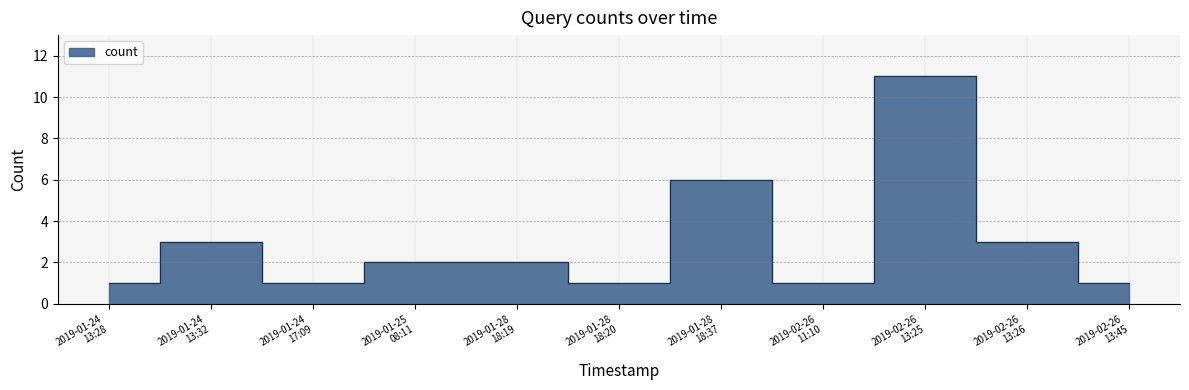

How many values are below 2?

5